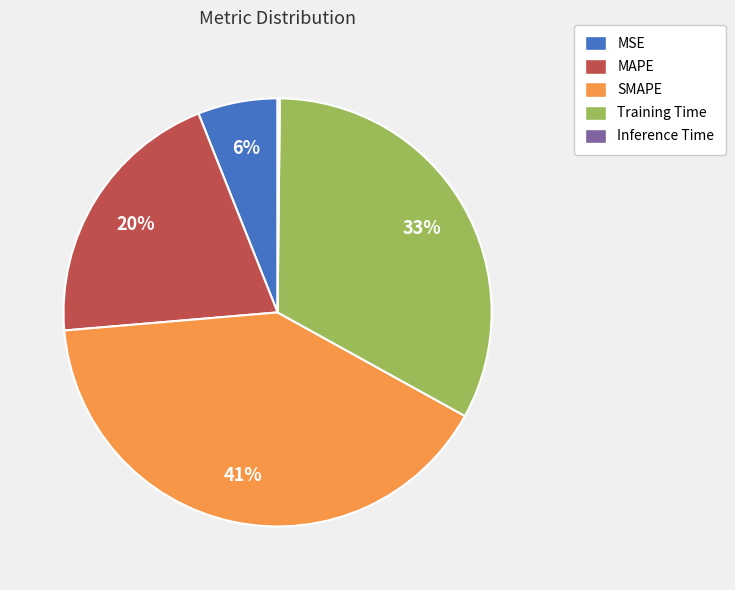

To the nearest percent, what is the average slice percentage?

20%